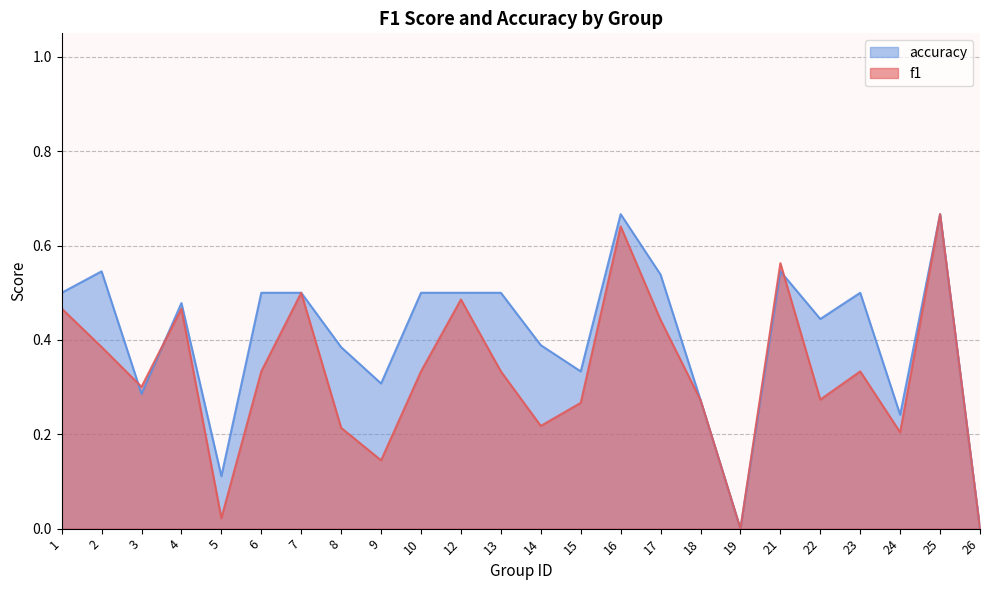

What is the difference between the highest and lowest values at 13?

0.2